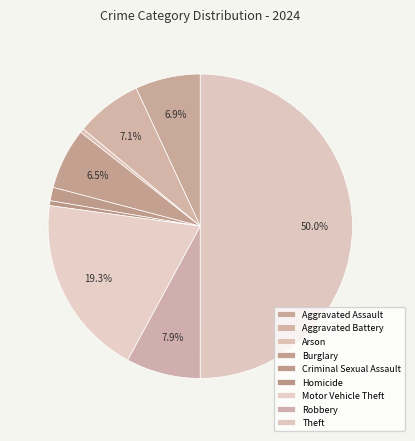

Does Theft represent more than half of the total?

Yes